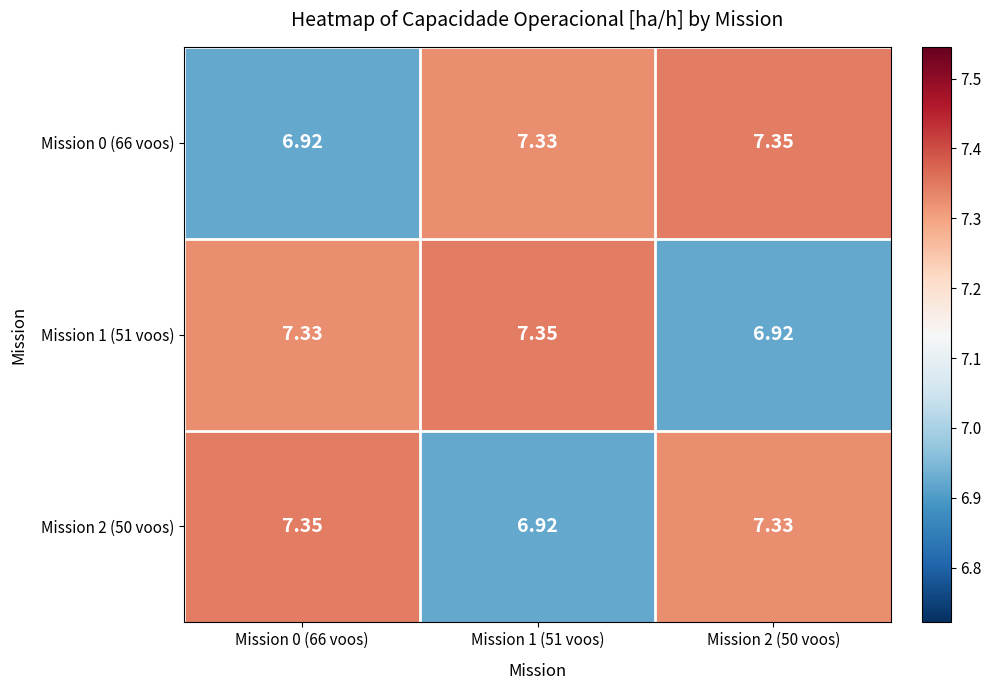

What is the total value across all series at Mission 0 (66 voos)?

21.6